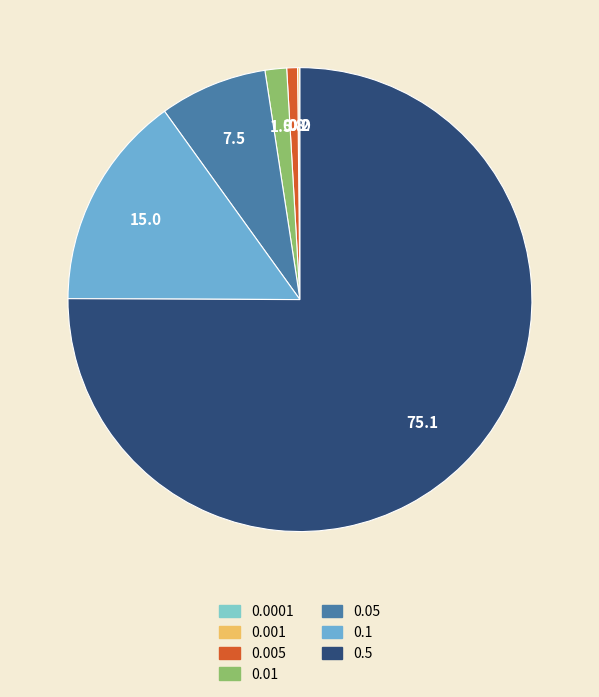

Which category has the smallest portion of the pie?

0.0001